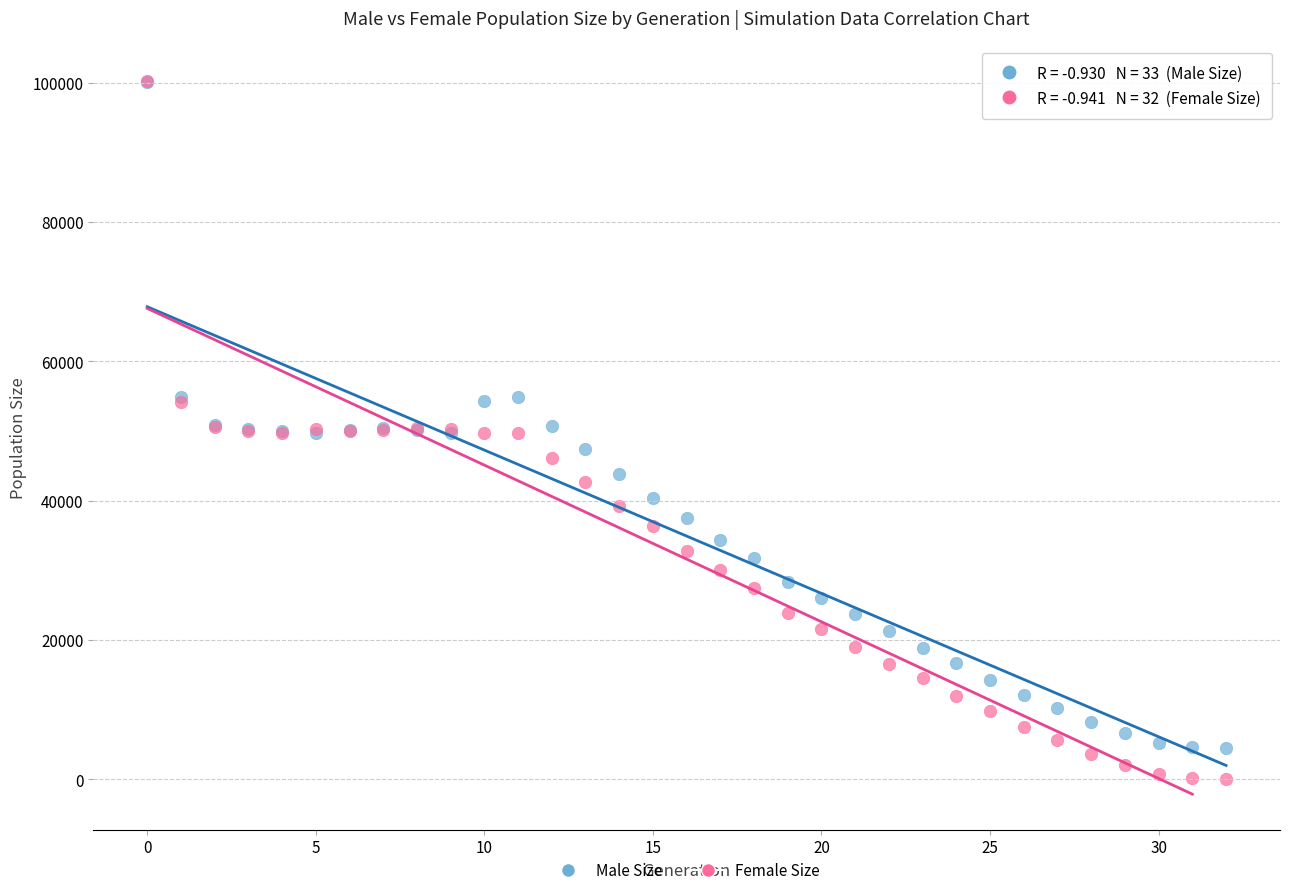

Which series reaches the minimum Y coordinate?

Female Size